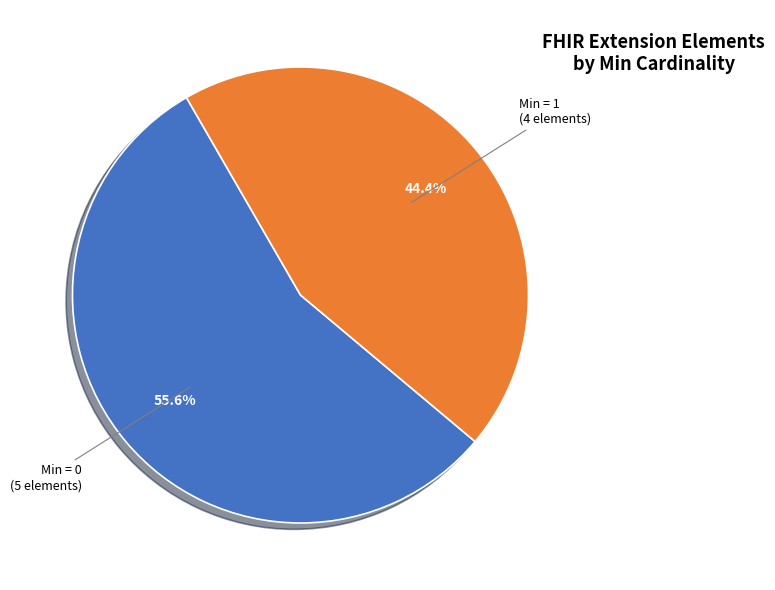

Does Min = 0 (5 elements) represent more than half of the total?

Yes